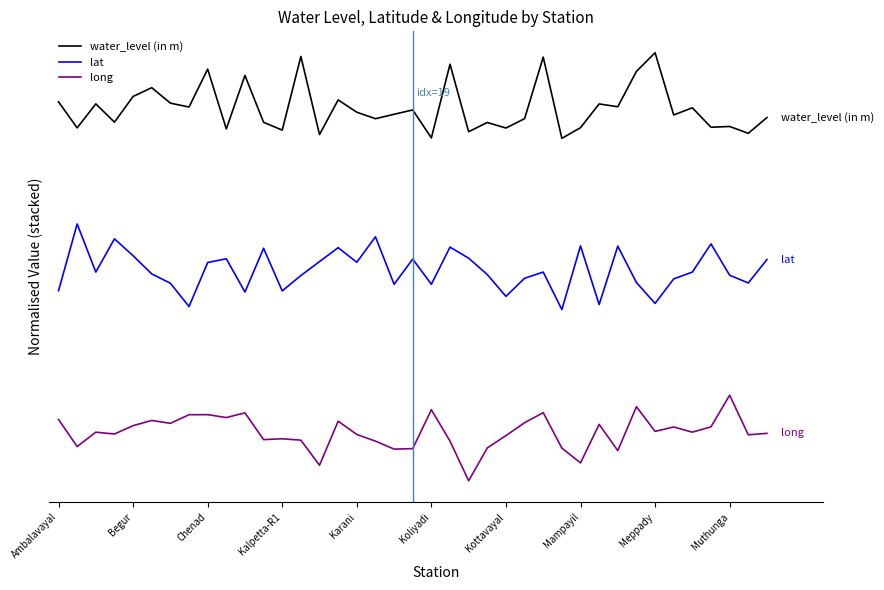

True or false: lat and long cross at least once.

False